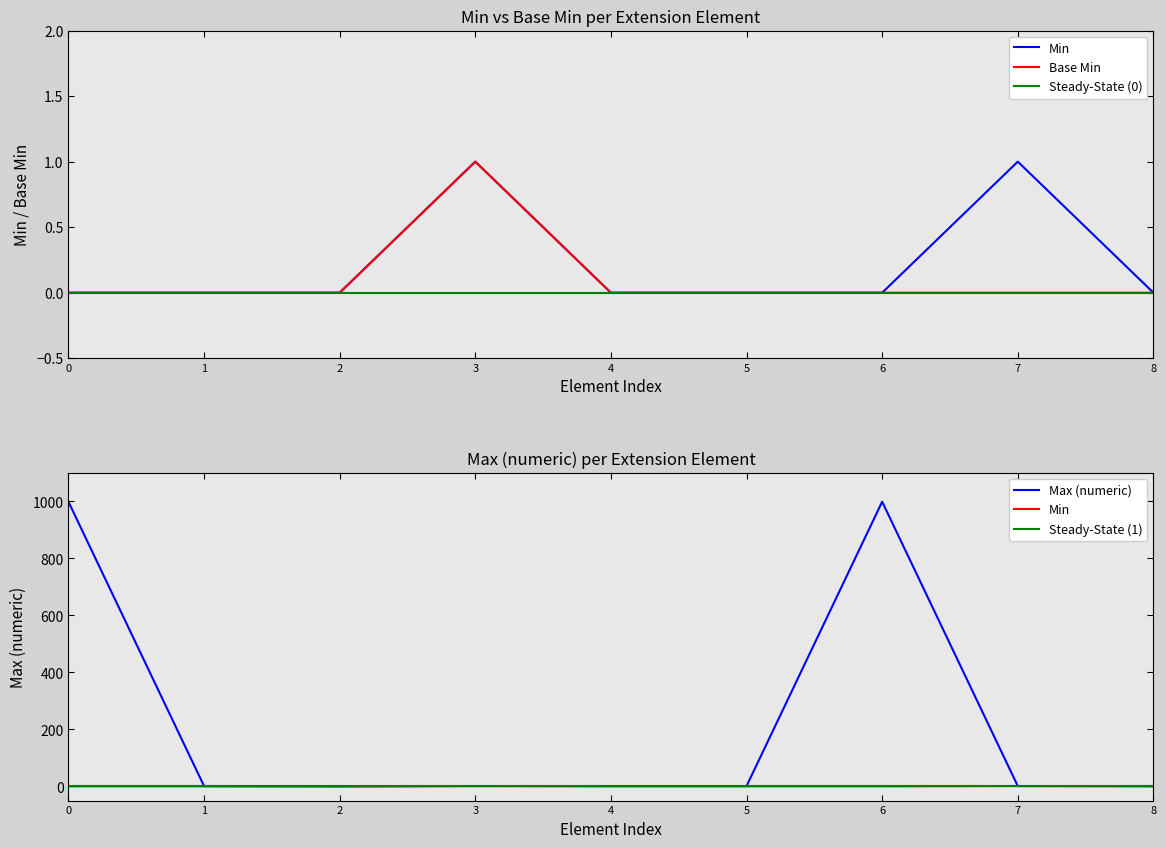

What is the difference between the maximum and minimum values in the Base Min series?

1